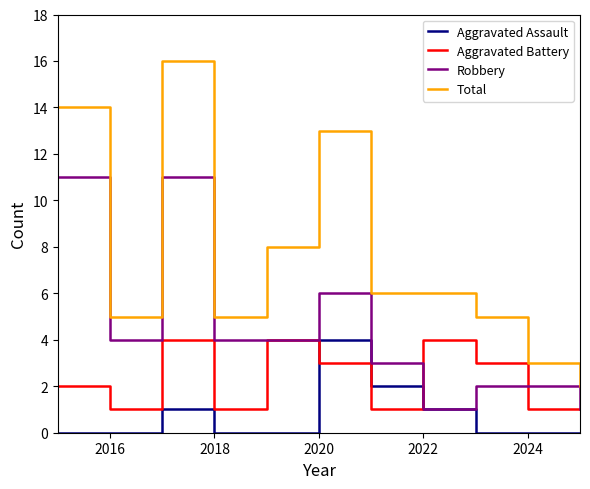

Rank the series by their average value, from highest to lowest.

Total, Robbery, Aggravated Battery, Aggravated Assault